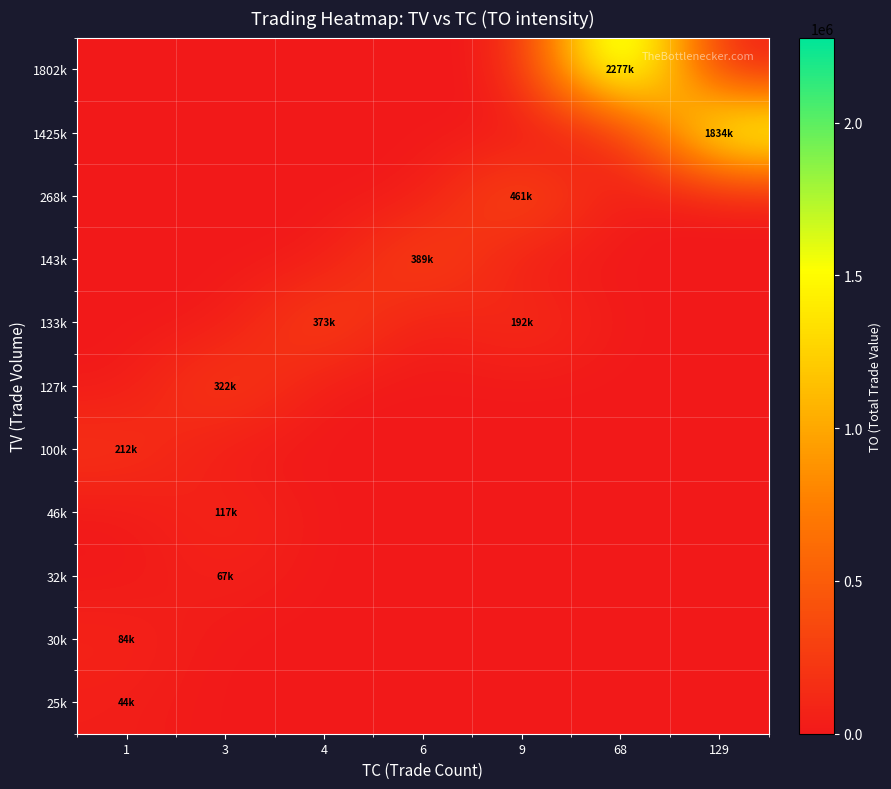

At which category does the chart reach its peak across all series?

68